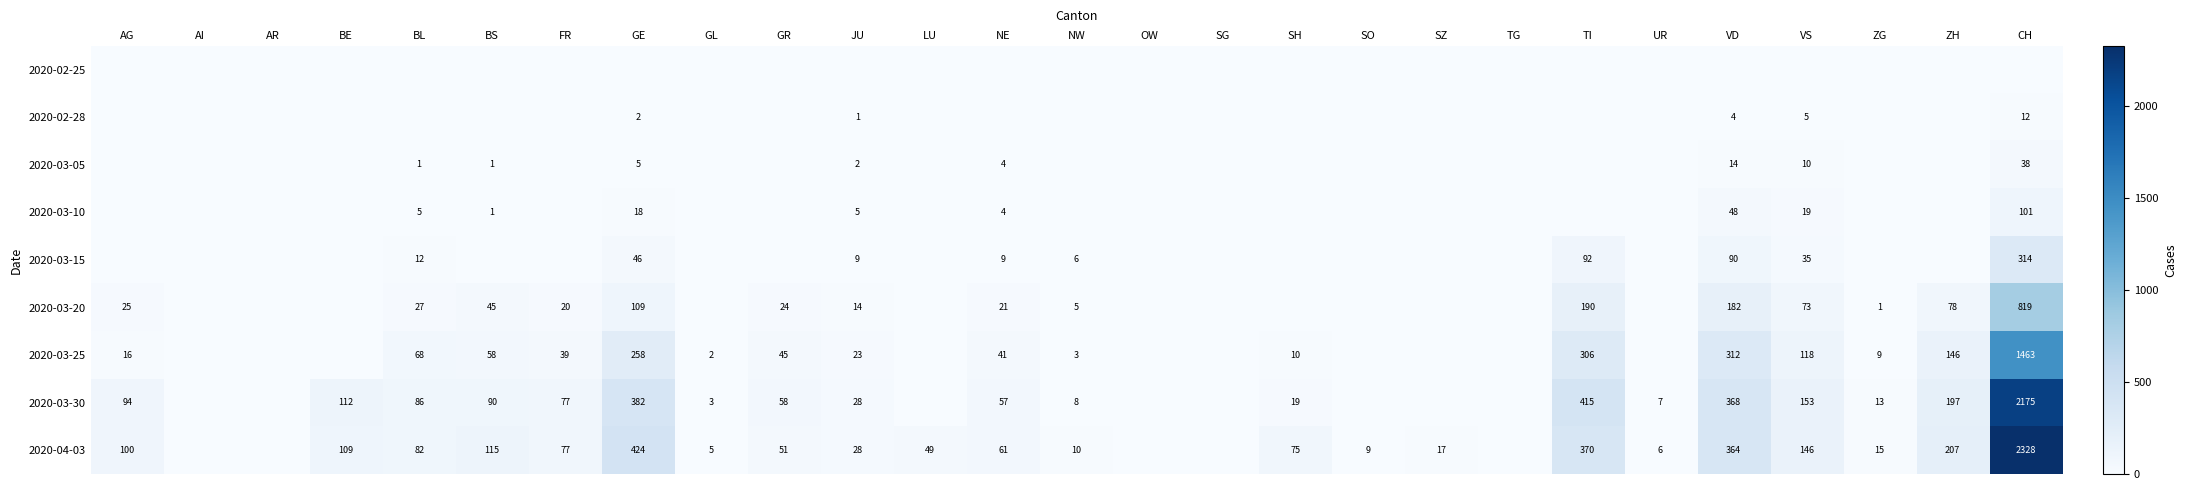

What is the sum of the 2020-04-03 values at LU and GL?

54